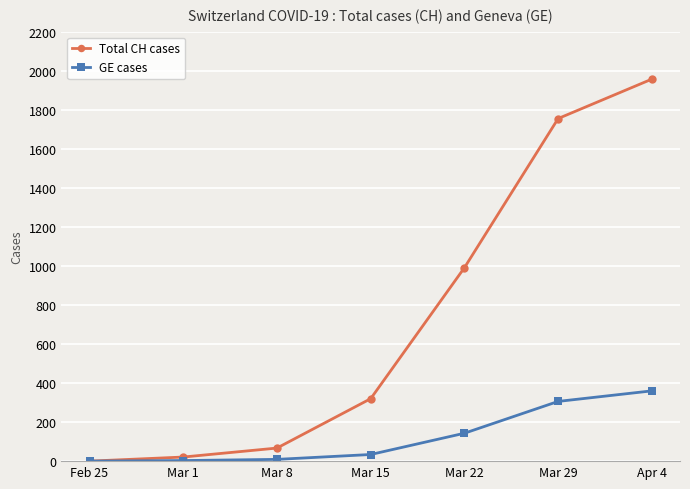

True or false: Total CH cases has more than 0 interior local peaks.

False